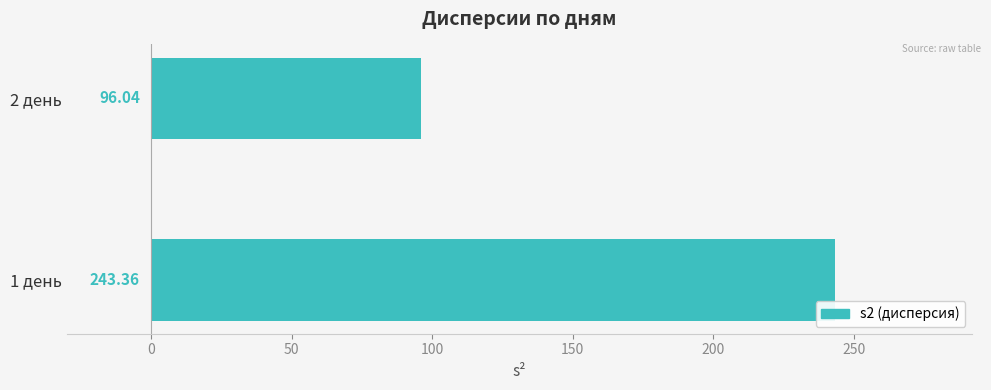

What is the ratio of the value at 1 день to the value at 2 день?

2.5